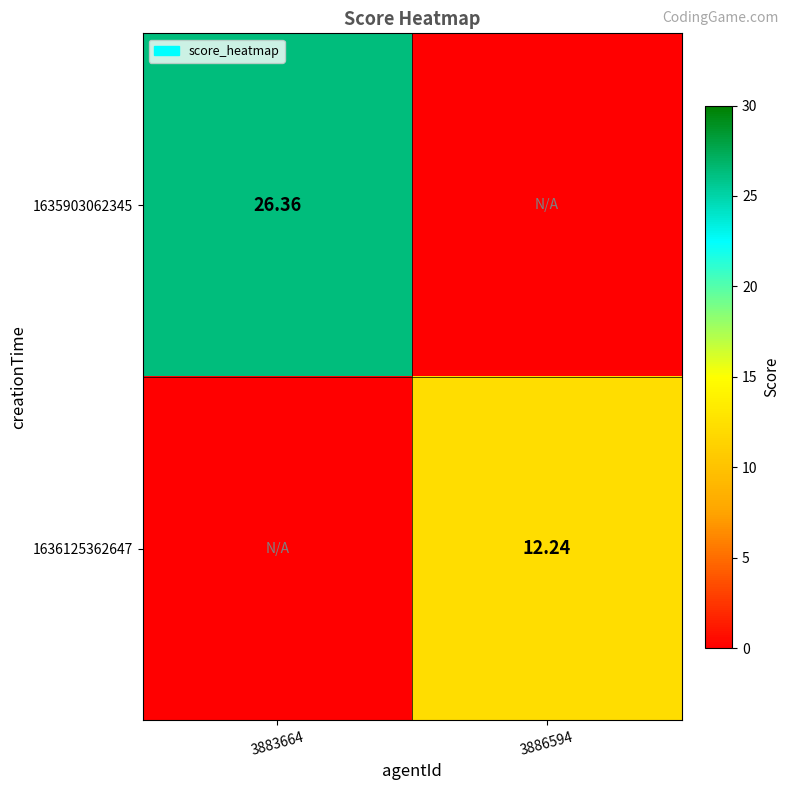

At which category is the sum across all series the highest?

3883664